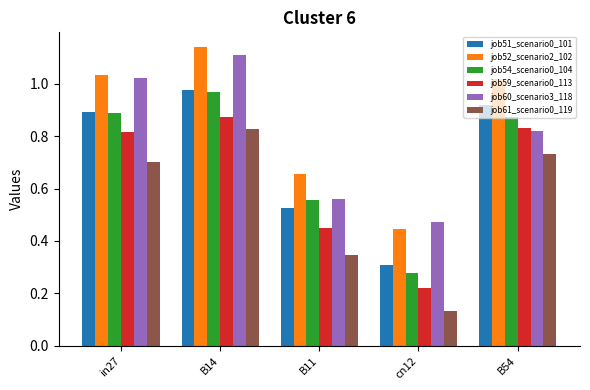

Count the number of data series in this chart.

6